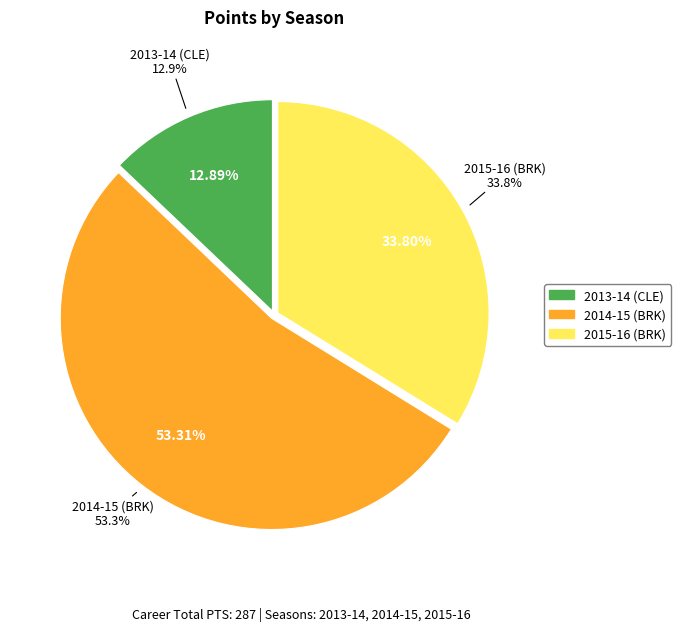

Is it true that 2014-15 (BRK) is 53% of the pie?

True